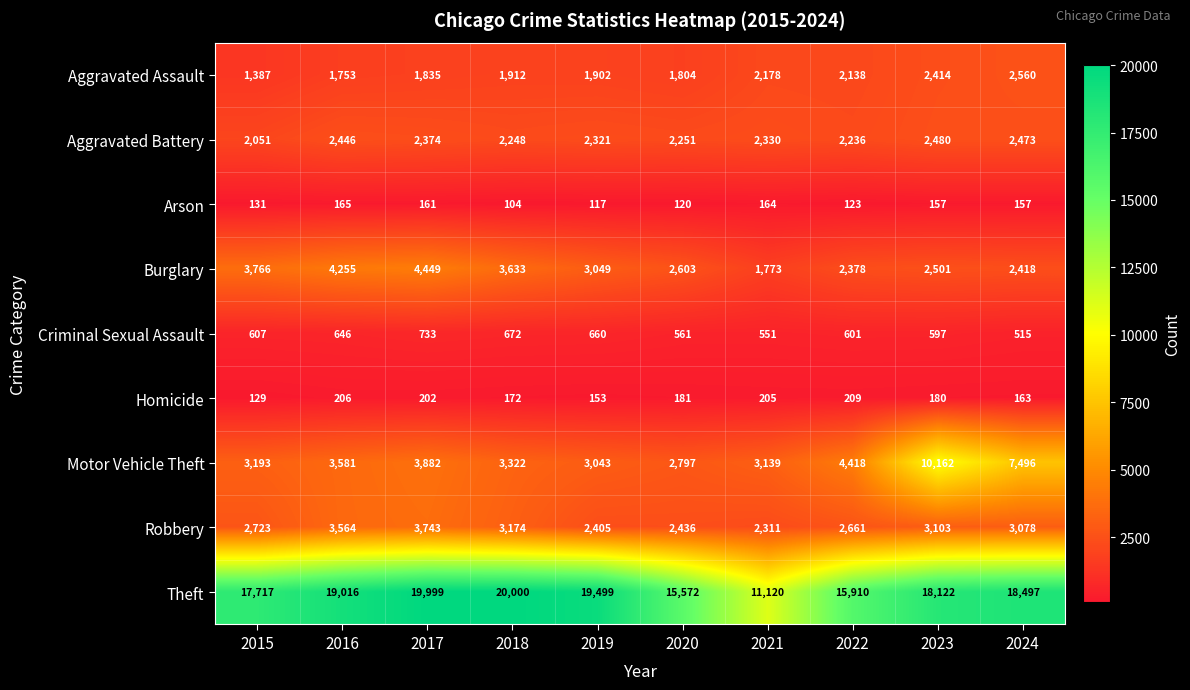

Which series has the largest total across all categories?

Theft